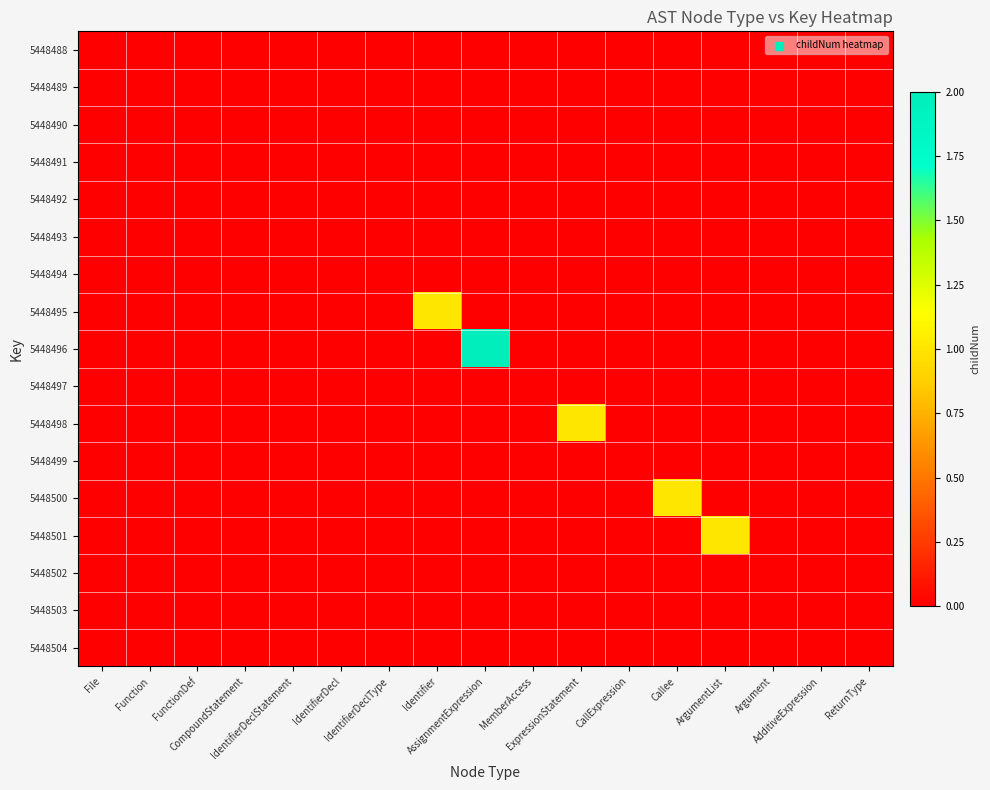

Which series has the largest total across all categories?

5448496